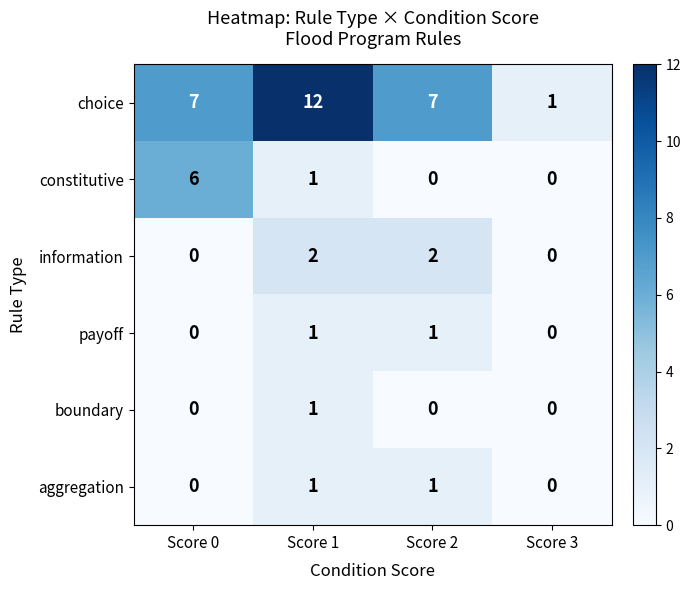

At which category is the sum across all series the highest?

Score 1